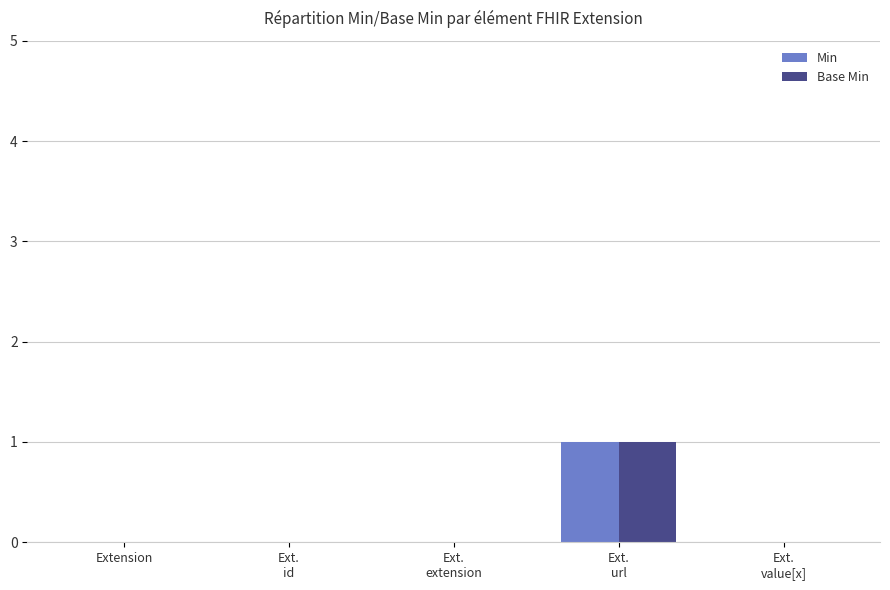

The value of Base Min at Extension is 0. True or false?

True